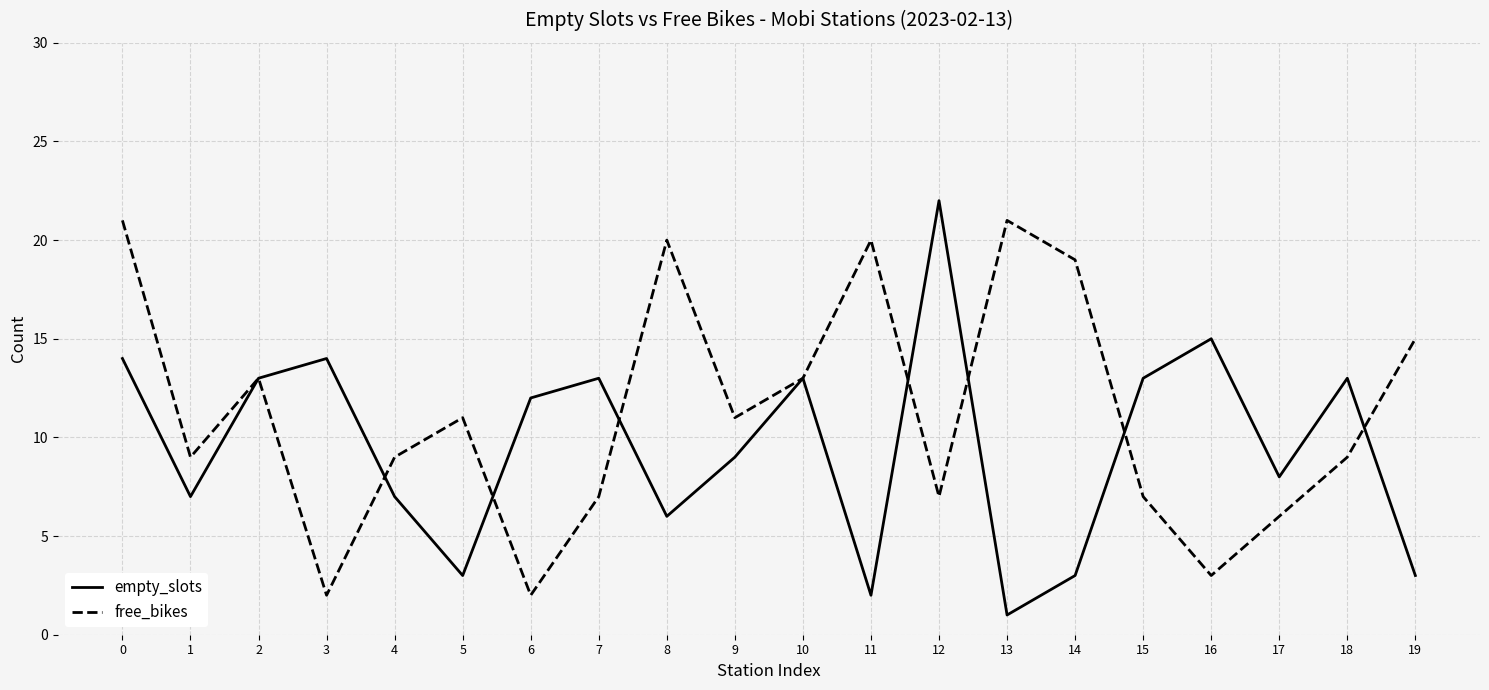

The empty_slots series shows 2 at 11. True or false?

True